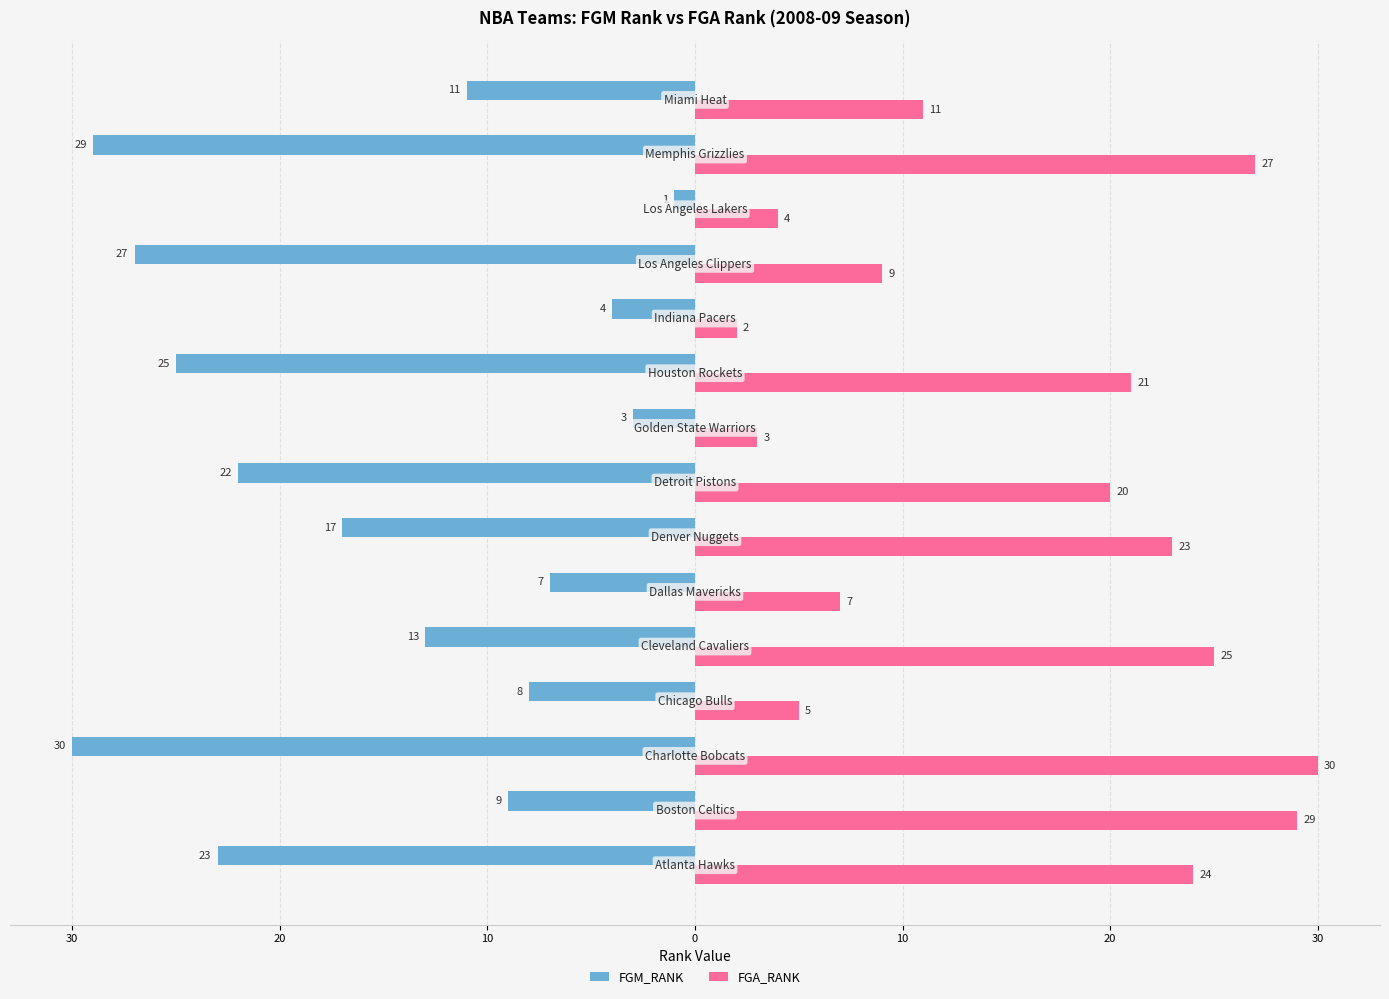

What are all the series names shown in the legend?

FGM_RANK, FGA_RANK